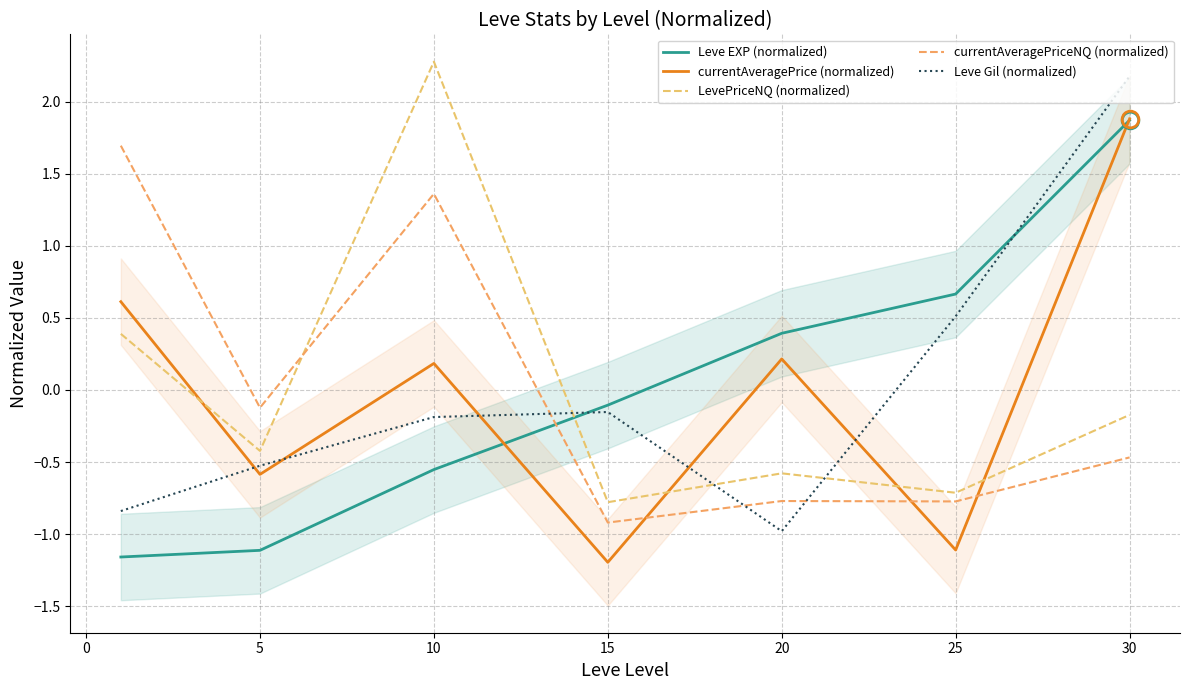

How many lines are shown in the chart?

5